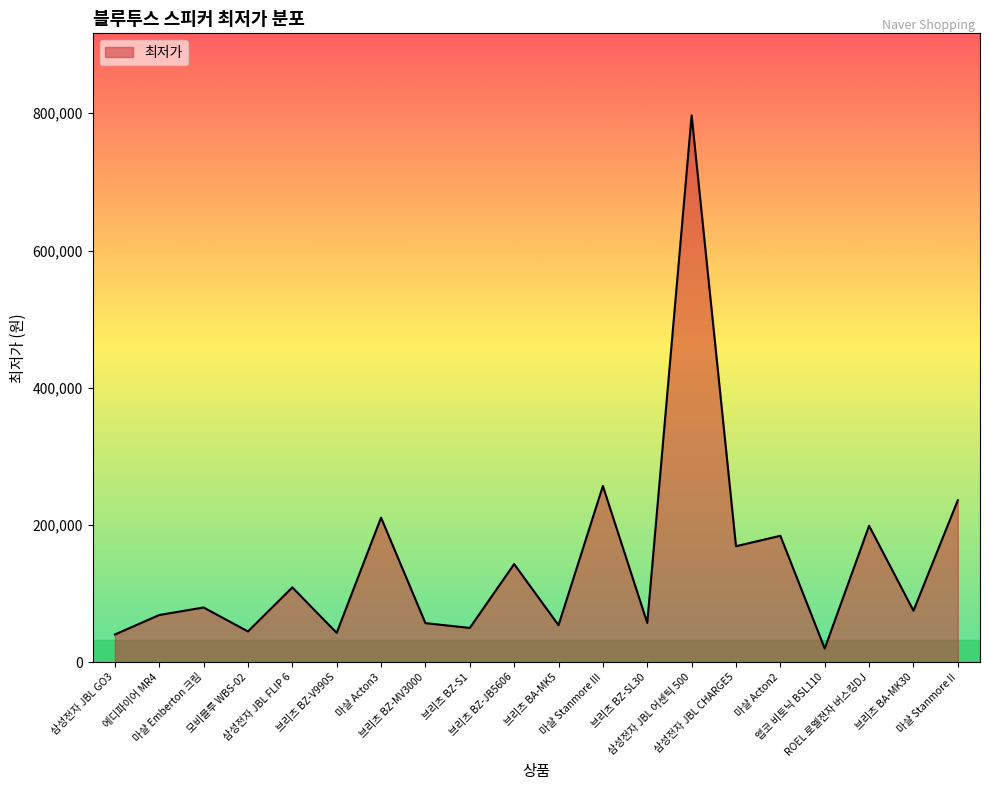

What is the smallest value displayed?

19900